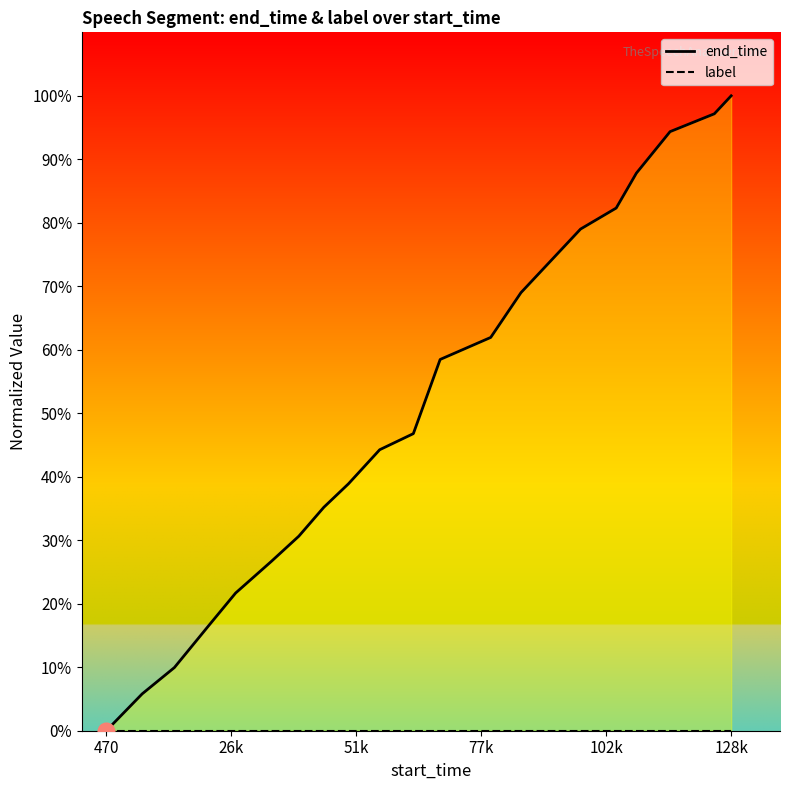

True or false: end_time and label cross at least once.

False